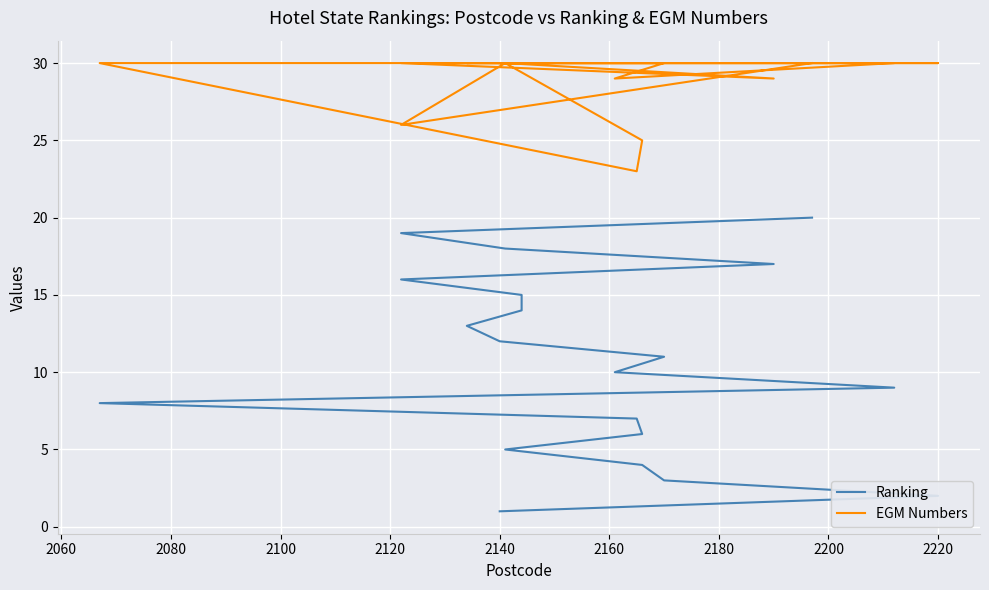

How many data points in EGM Numbers are less than 30?

5